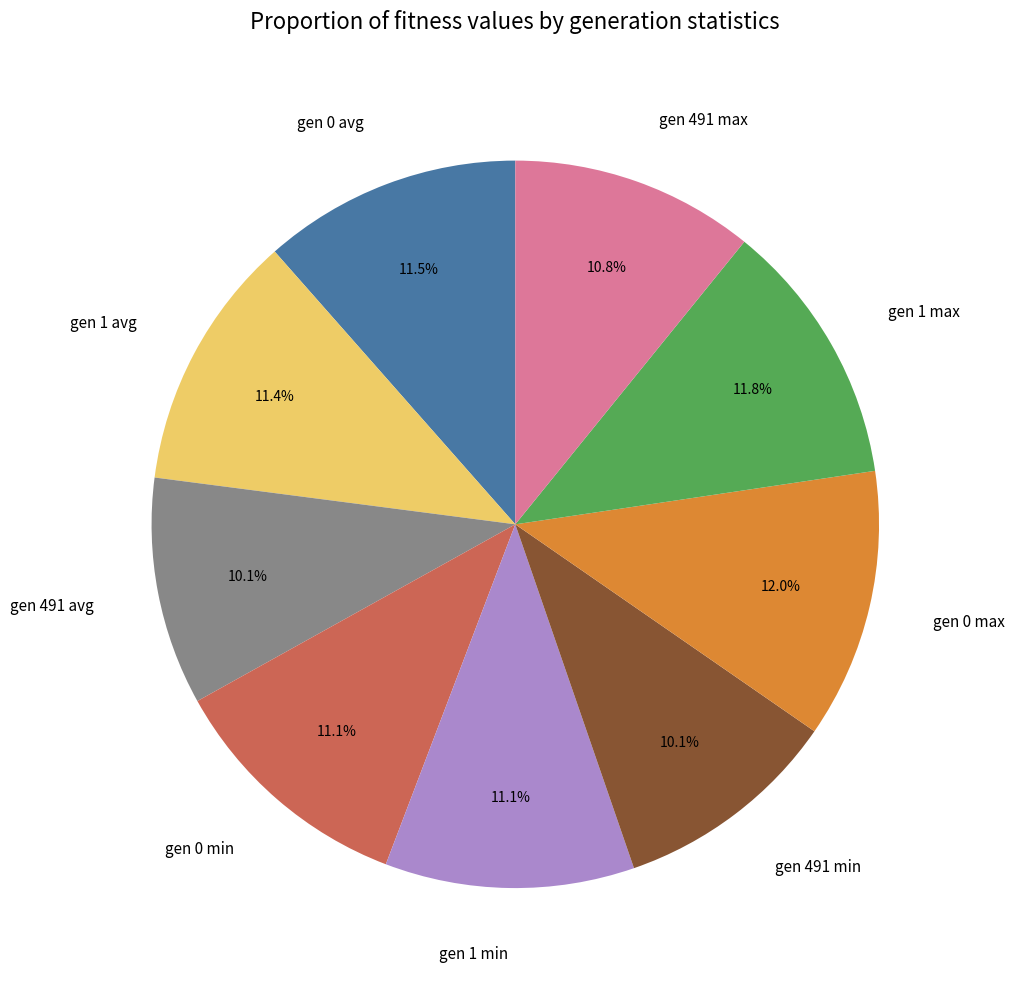

Combined, do gen 1 max and gen 491 avg account for over 50%?

No